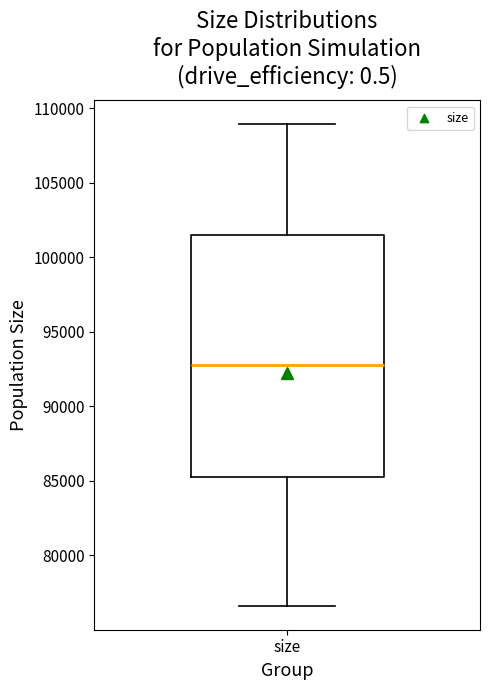

Transcribe this box plot: give where the median line is, the range the box spans, and where the two whiskers end, as read against the y-axis. The values are not printed on the chart, so give them approximately, as read against the axis.

median 93000, box 85500 to 101500, whiskers 76500 to 109000